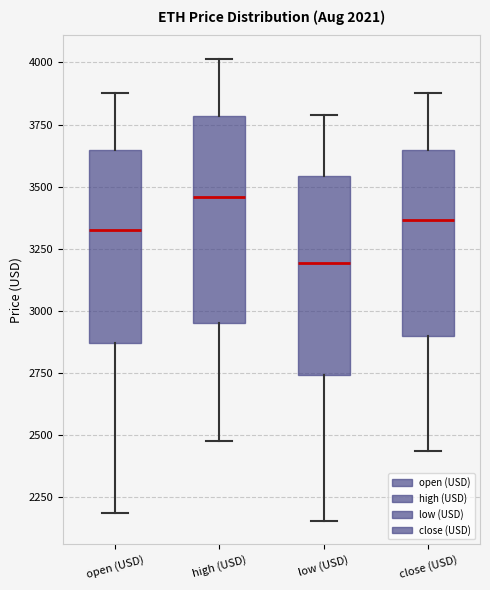

Reading left to right, read every box against the y-axis: the position of its median line, the range the box covers, and the ends of its whiskers. The values are not printed on the chart, so give them approximately, as read against the axis.

open (USD): median 3350, box 2850 to 3650, whiskers 2200 to 3900
high (USD): median 3450, box 2950 to 3800, whiskers 2500 to 4000
low (USD): median 3200, box 2750 to 3550, whiskers 2150 to 3800
close (USD): median 3350, box 2900 to 3650, whiskers 2450 to 3900